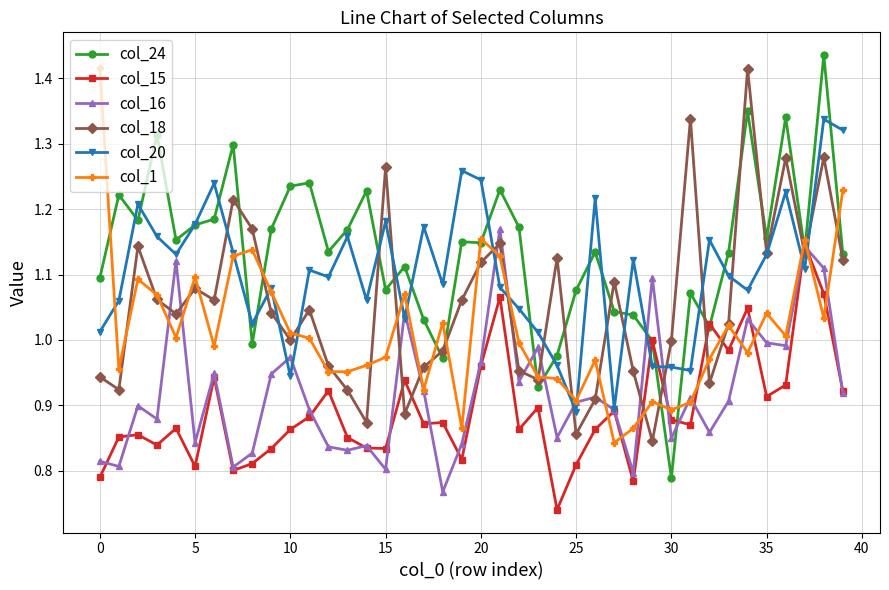

True or false: col_20 has more than 2 interior local peaks.

True